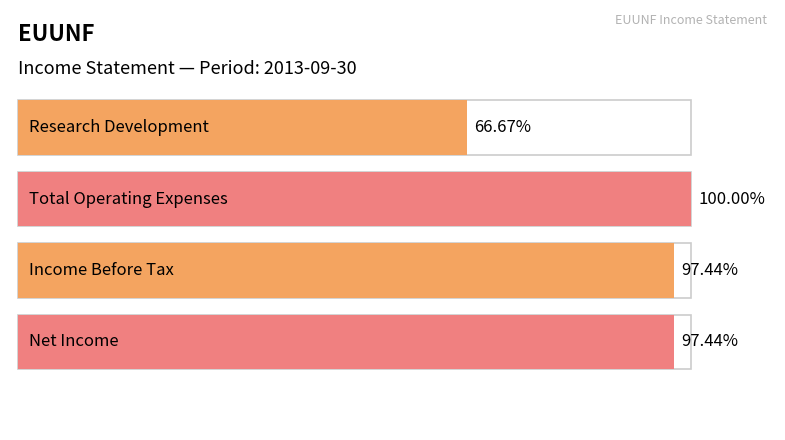

Does the chart contain stacked bars?

No